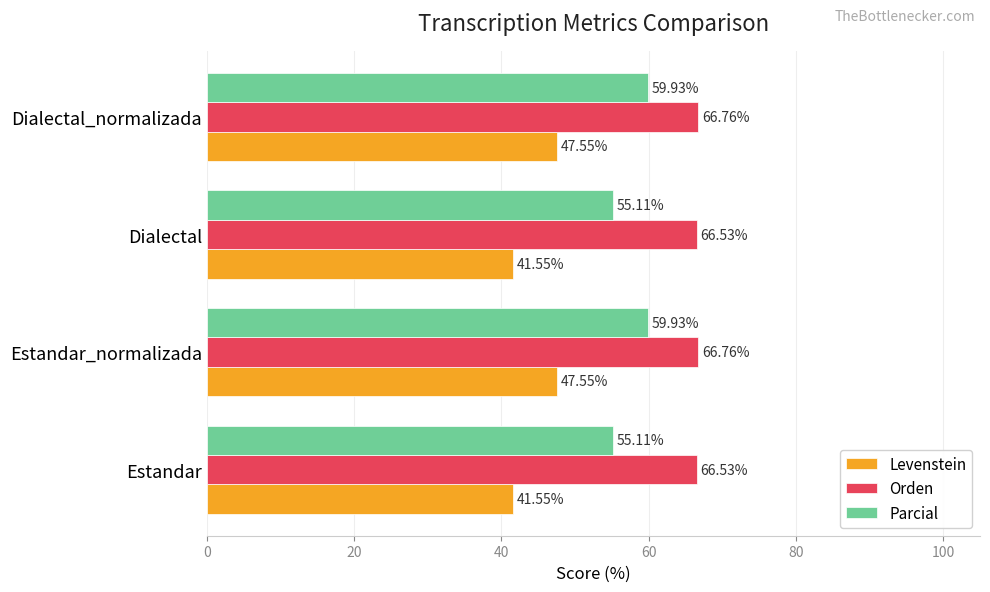

What is the spread (max minus min) of values at Dialectal?

25.0